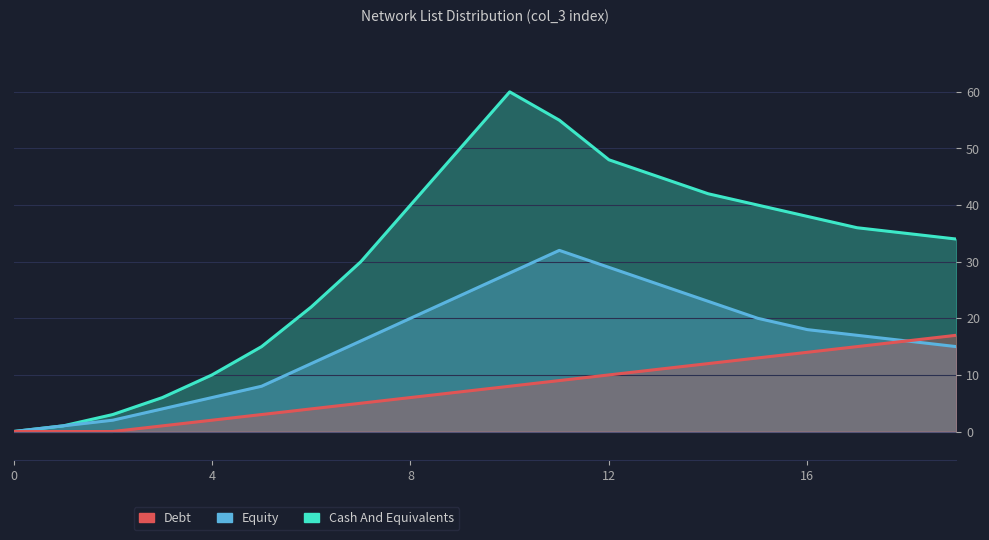

What is the difference between the maximum and minimum values in the Cash And Equivalents series?

60